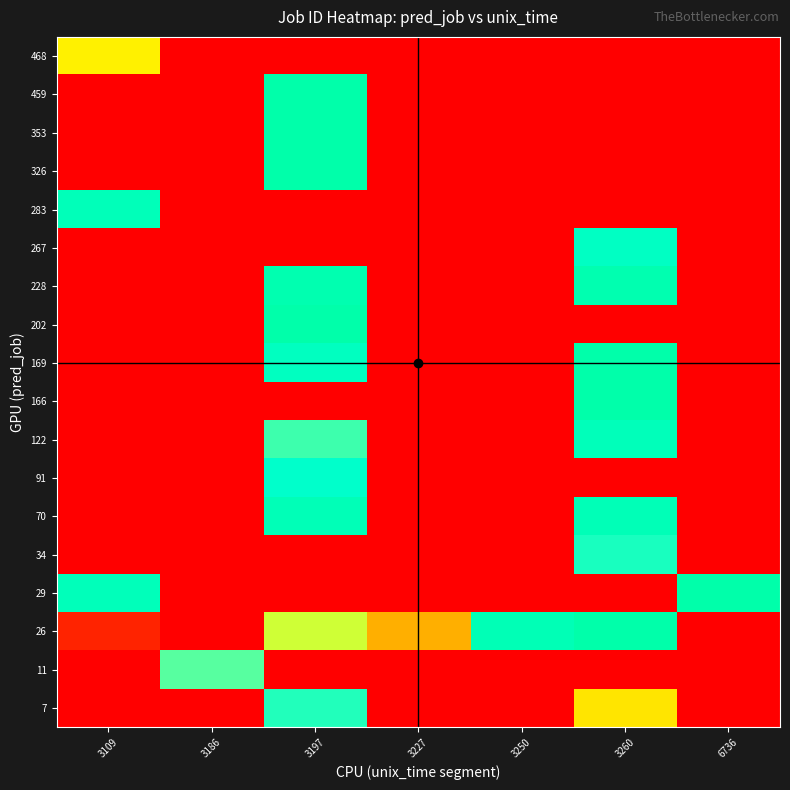

How many data points does each series have?

7